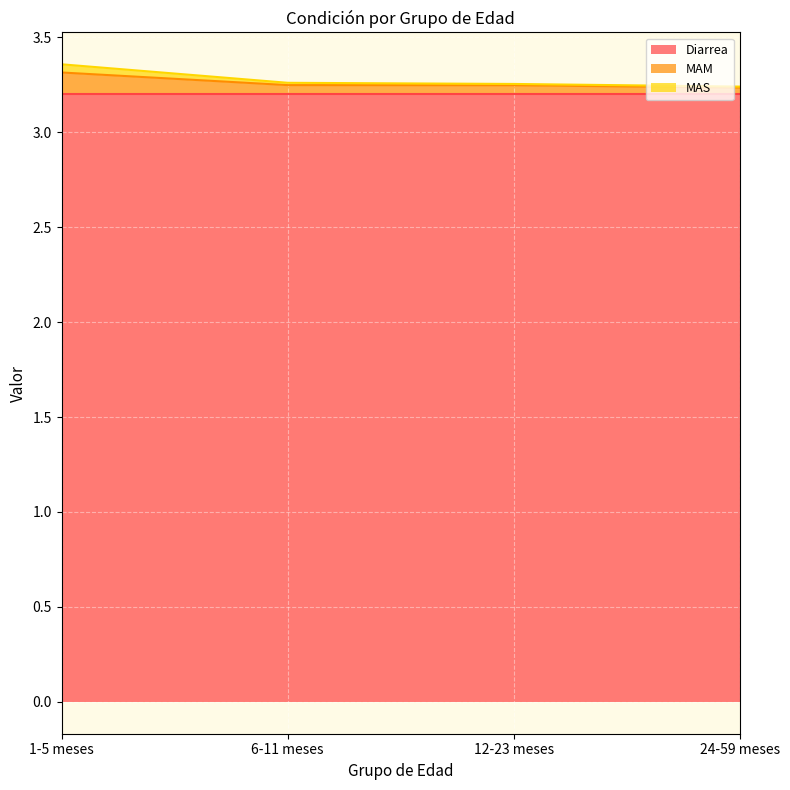

What is the highest value of the Diarrea series?

3.2